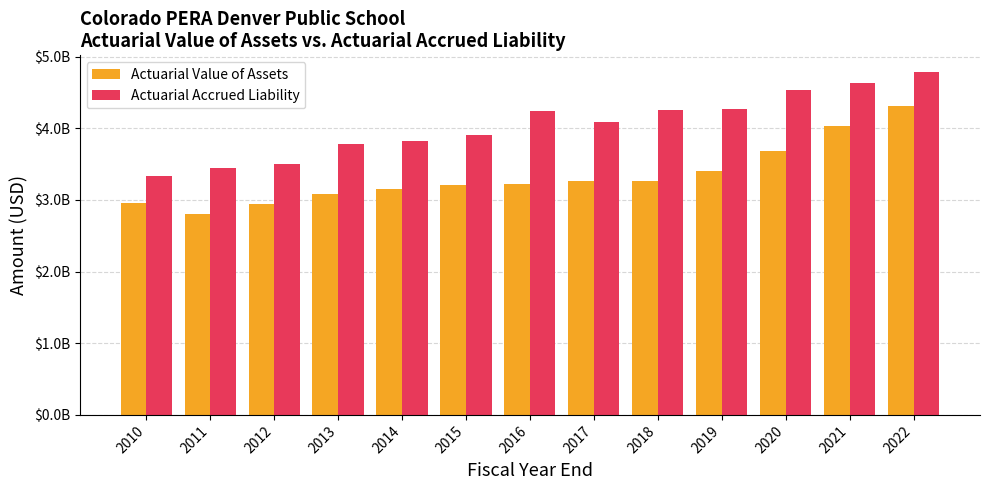

Rank the series by their maximum value, from highest to lowest.

Actuarial Accrued Liability, Actuarial Value of Assets